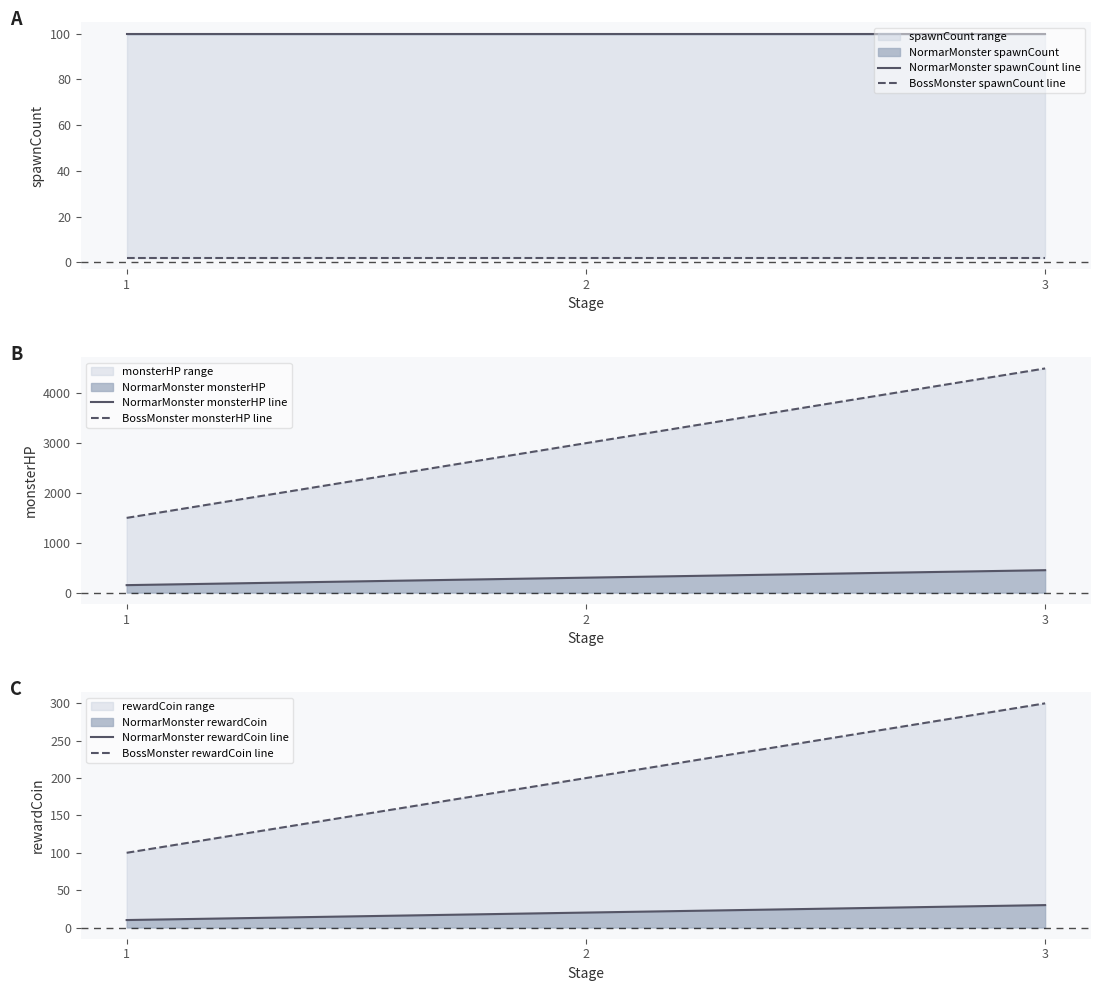

Which series has the largest total across all categories?

BossMonster monsterHP line